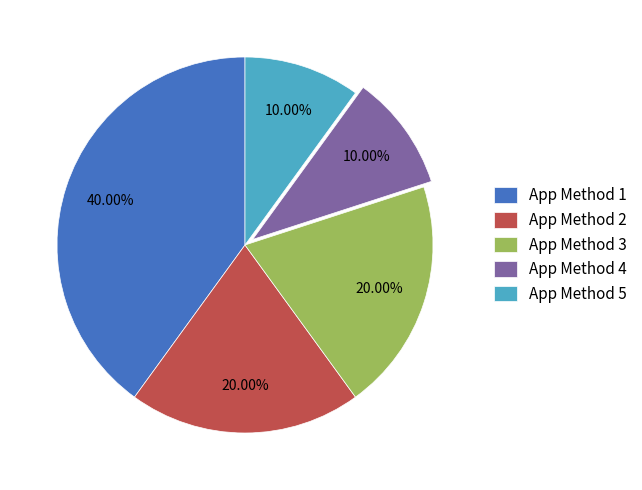

How many slices are in this pie chart?

5